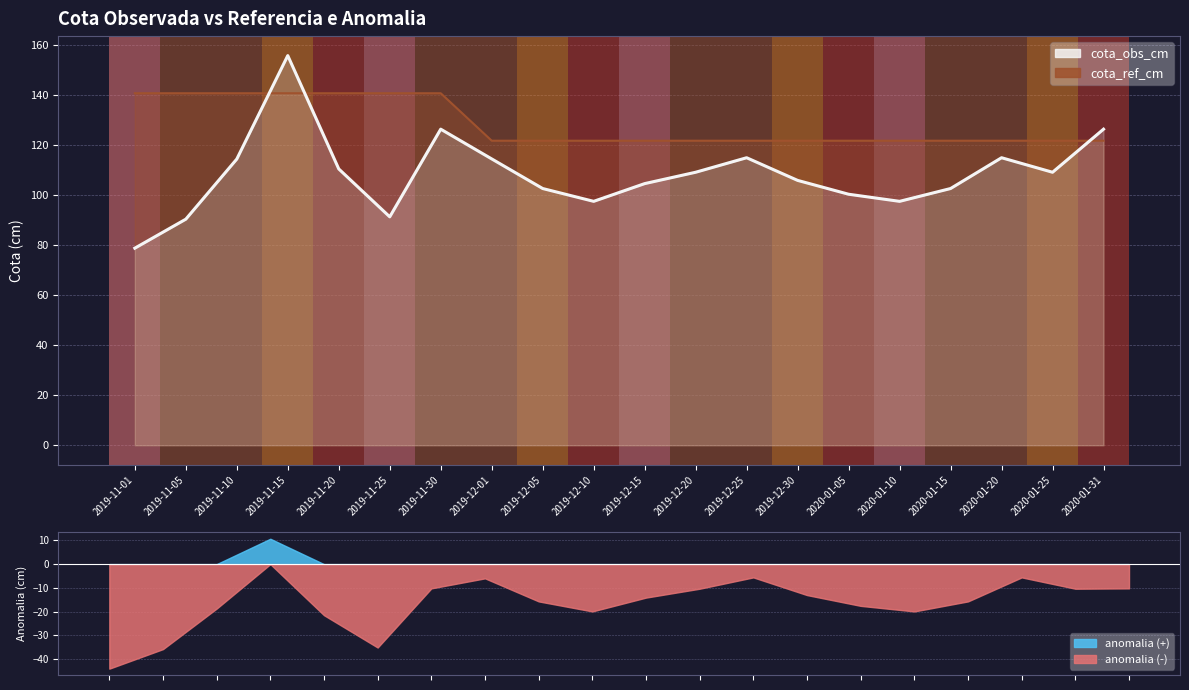

At which category does the data reach its first local valley?

2019-11-25